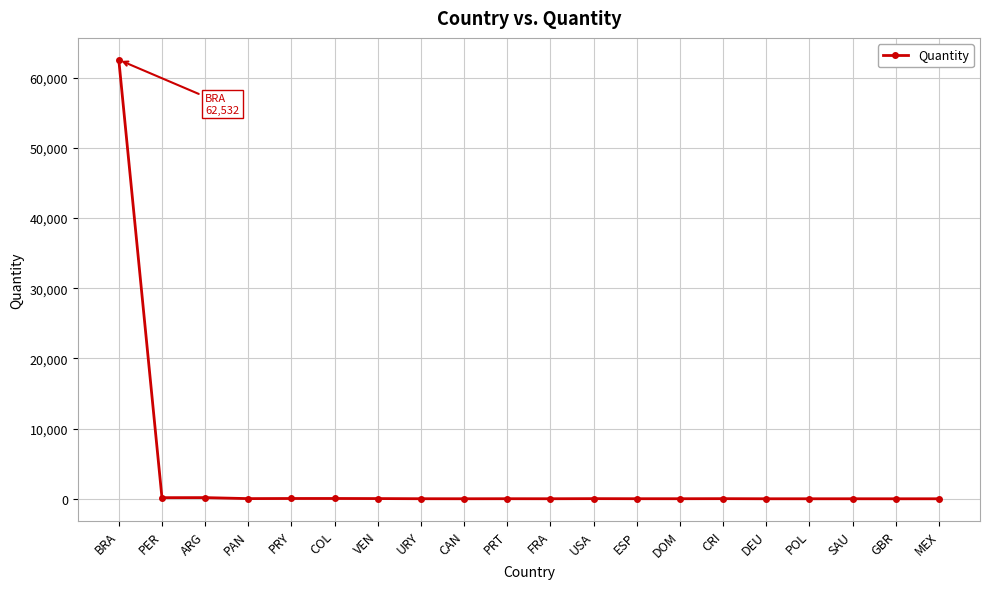

True or false: the data has more than 2 interior local peaks.

True